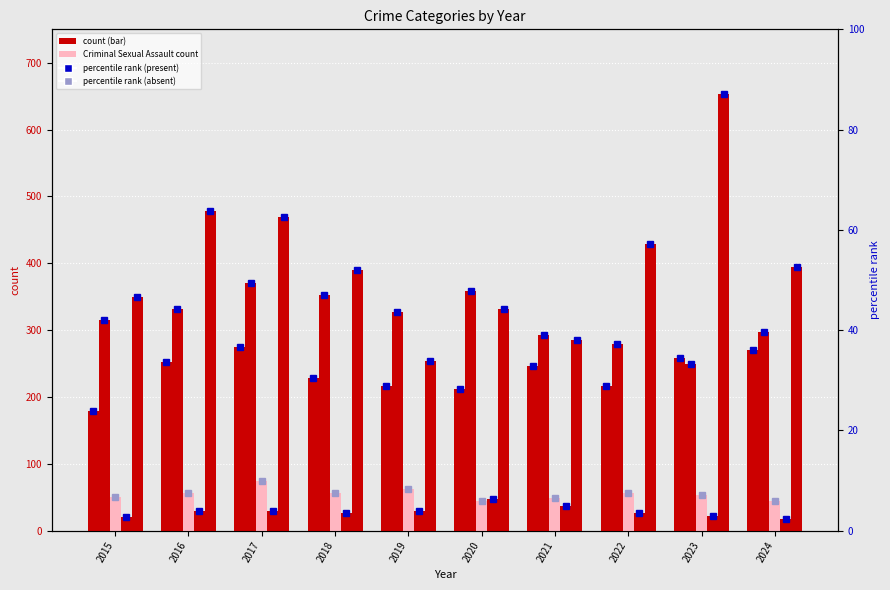

What is the difference between the Criminal Sexual Assault values at 2019 and 2021?

14